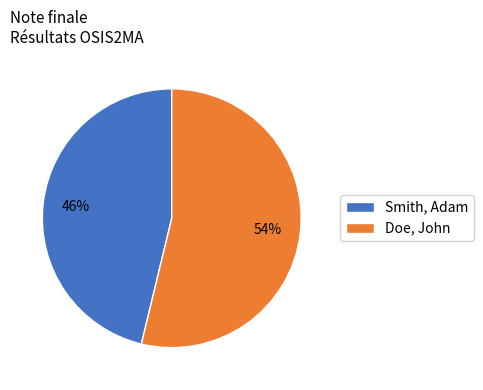

True or false: Doe, John accounts for 54% of the total.

True